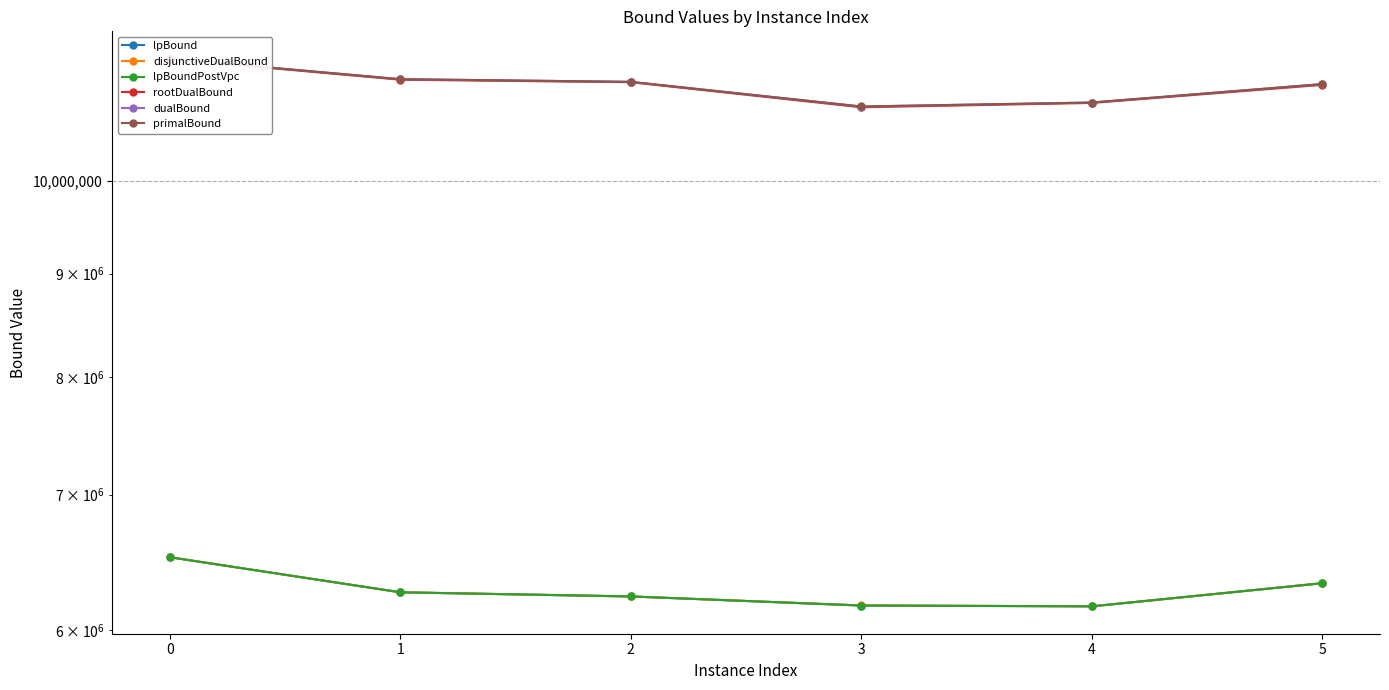

At 4, list the series in order from largest to smallest.

primalBound, dualBound, rootDualBound, disjunctiveDualBound, lpBound, lpBoundPostVpc